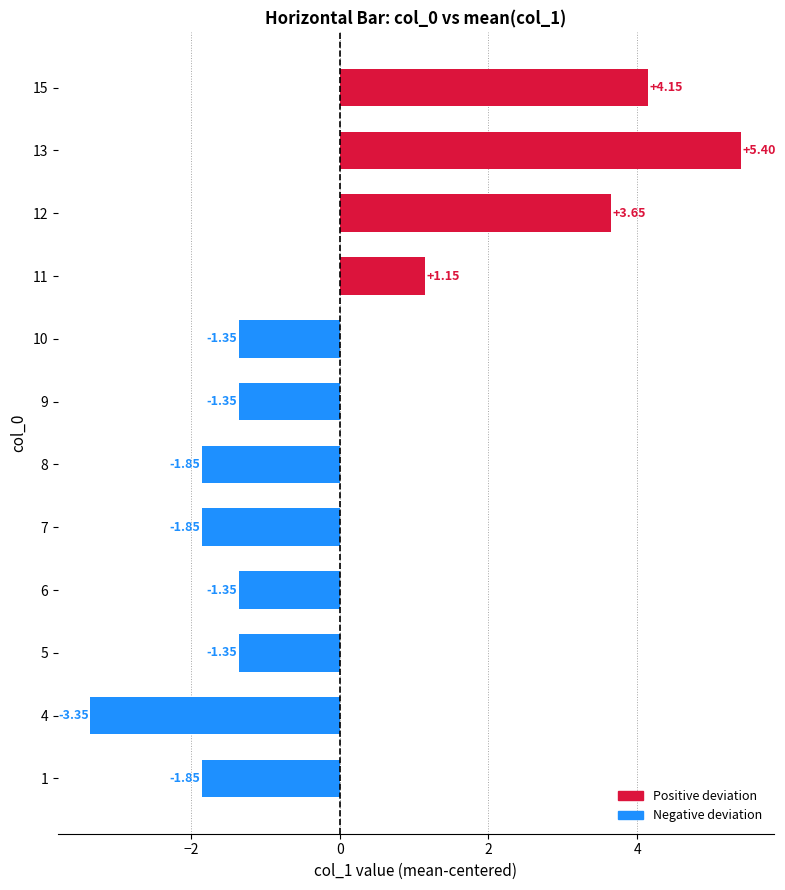

Between 6 and 8, which is larger?

6